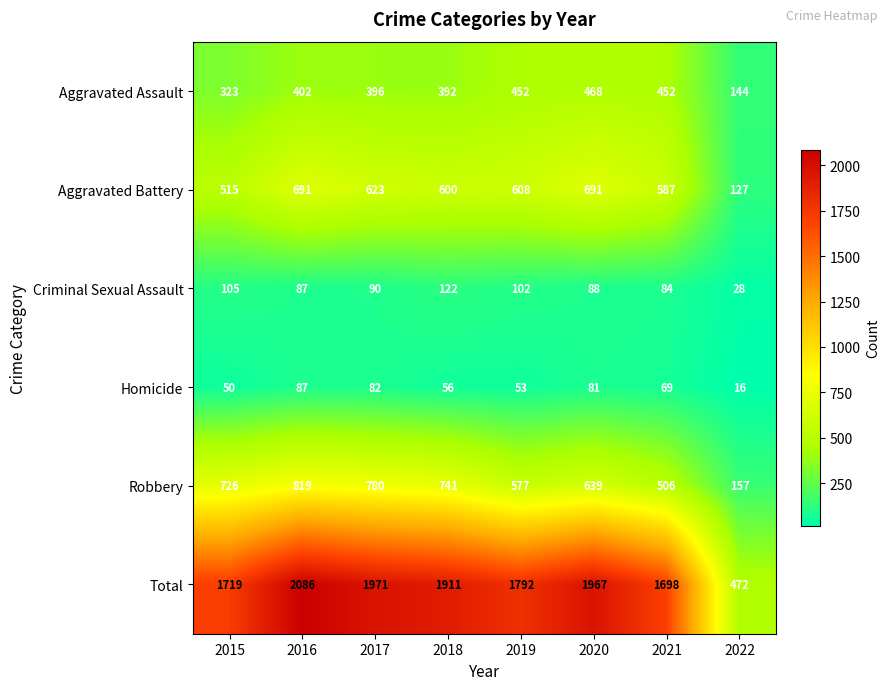

Rank the series by their maximum value, from highest to lowest.

Total, Robbery, Aggravated Battery, Aggravated Assault, Criminal Sexual Assault, Homicide